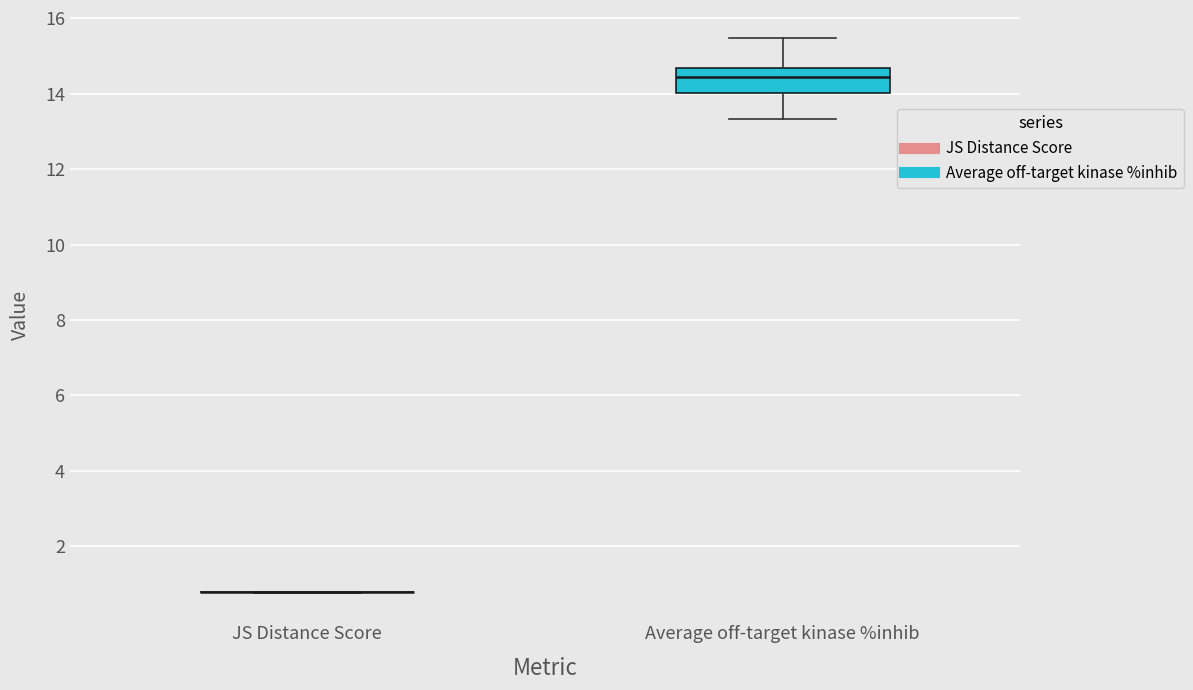

Reading left to right, read every box against the y-axis: the position of its median line, the range the box covers, and the ends of its whiskers. The values are not printed on the chart, so give them approximately, as read against the axis.

JS Distance Score: box collapsed to a line at 0.8, whiskers 0.8 to 0.8
Average off-target kinase %inhib: median 14.4, box 14.0 to 14.6, whiskers 13.4 to 15.4